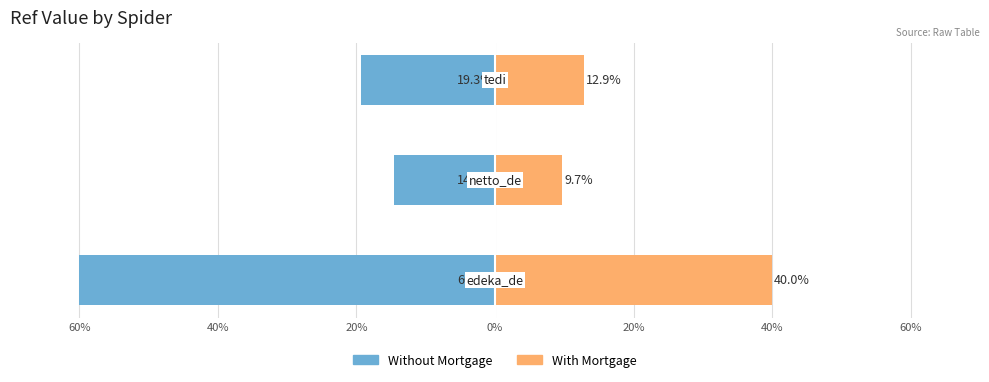

True or false: Without Mortgage has a value of -25.2 at 40%.

False